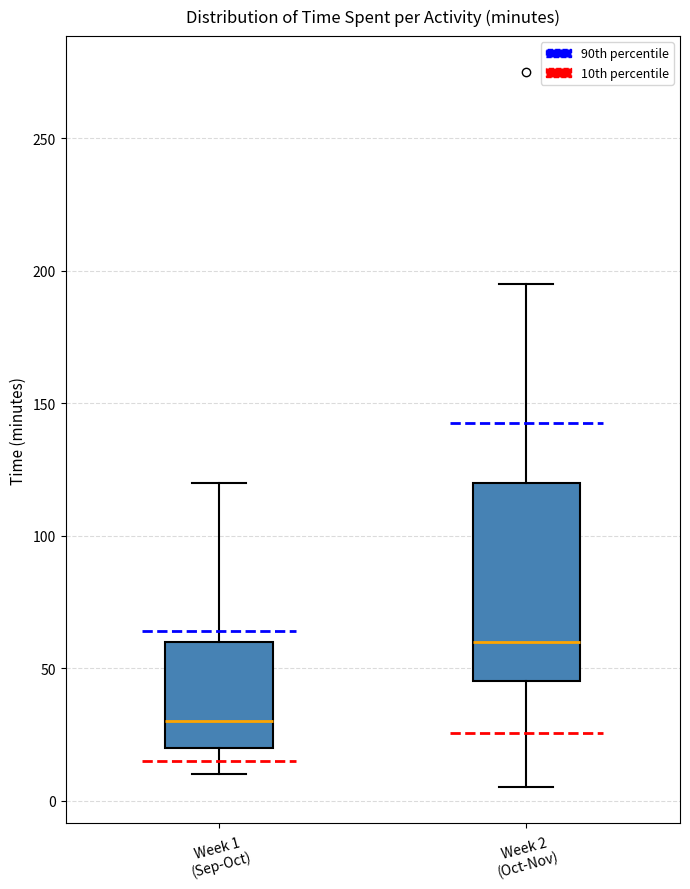

Which box's median line is the lowest?

Week 1 (Sep-Oct)